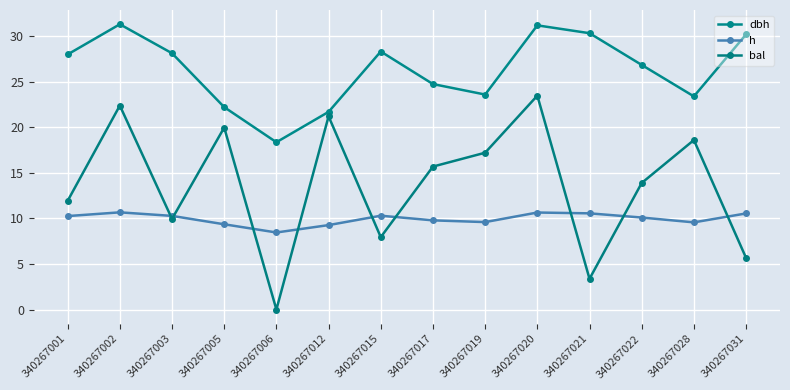

At how many categories does at least one series exceed 18?

14